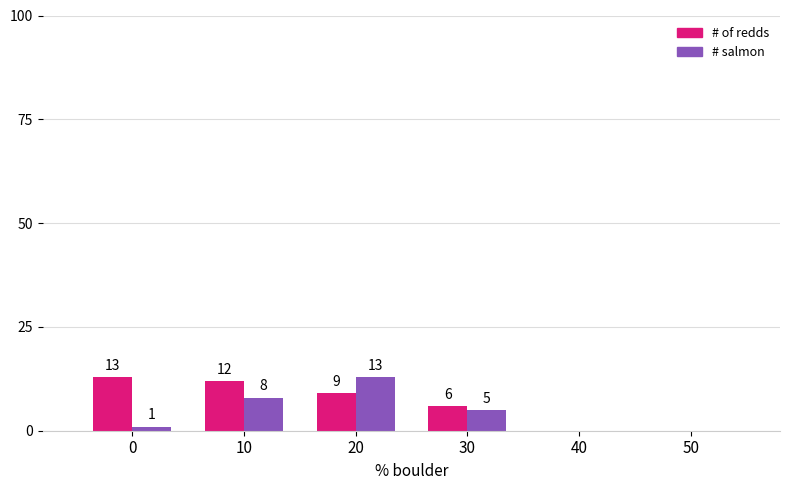

The value of # salmon at 50 is 0. True or false?

True